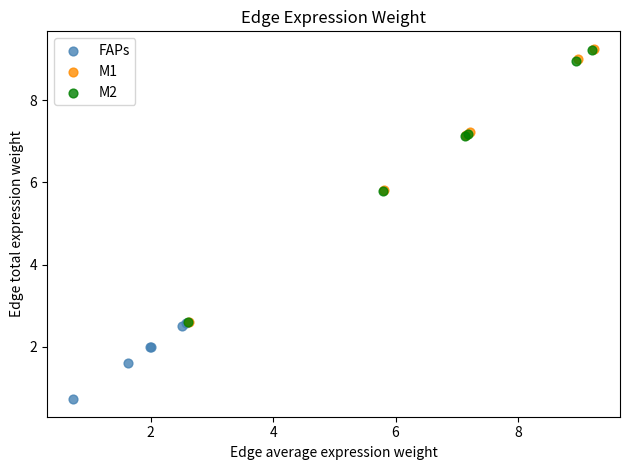

Which series has the widest spread of Y values?

M1